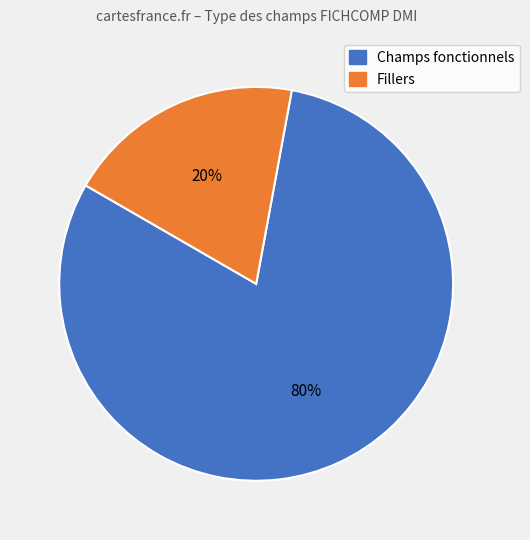

Is there a majority slice in this chart?

Yes